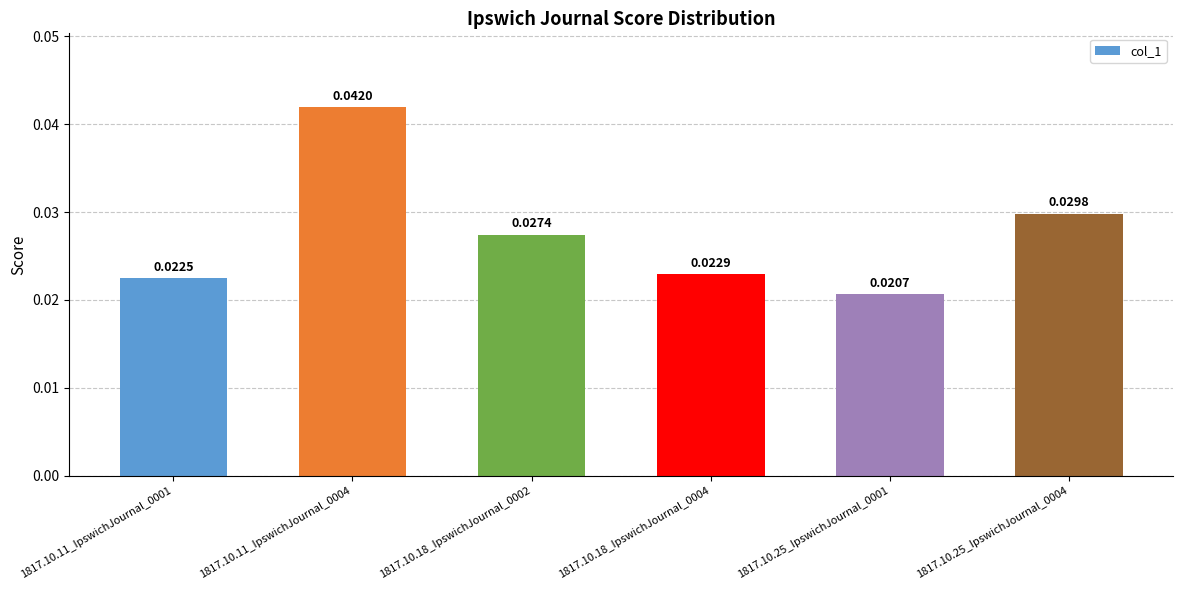

What position from the right is 1817.10.25_IpswichJournal_0001?

2